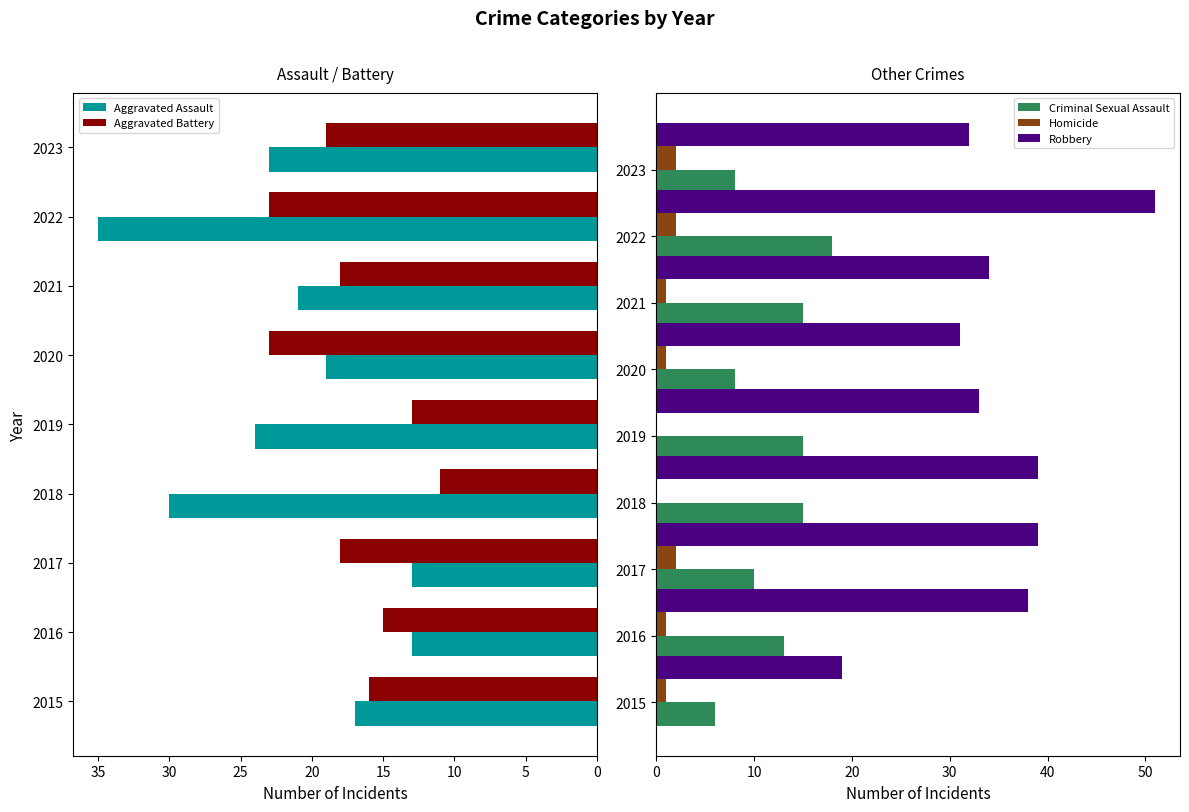

True or false: Robbery has a value of 39 at 2018.

True